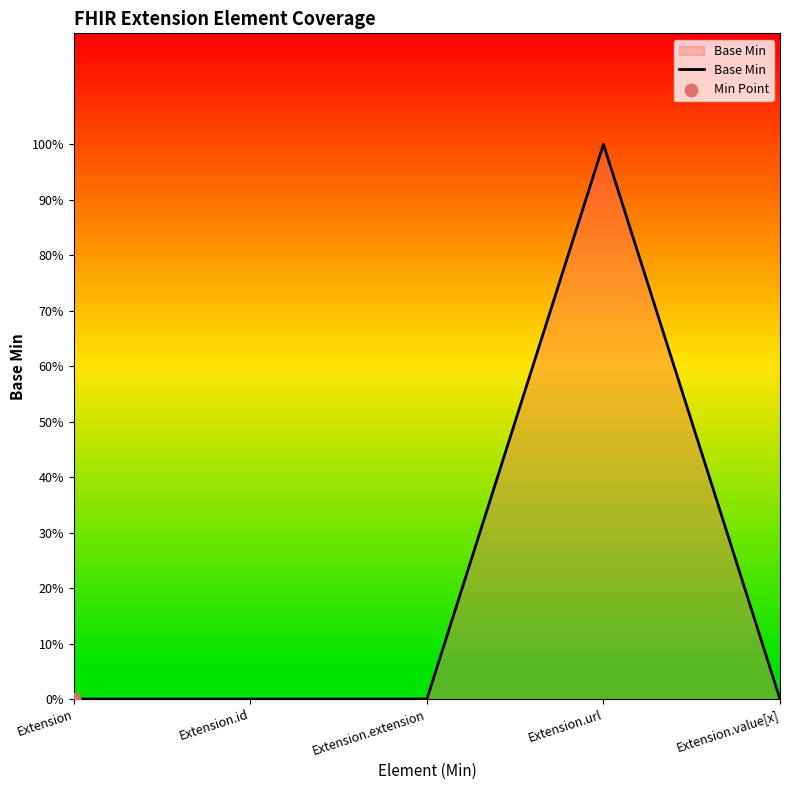

Between Extension and Extension.id, which is larger?

Extension